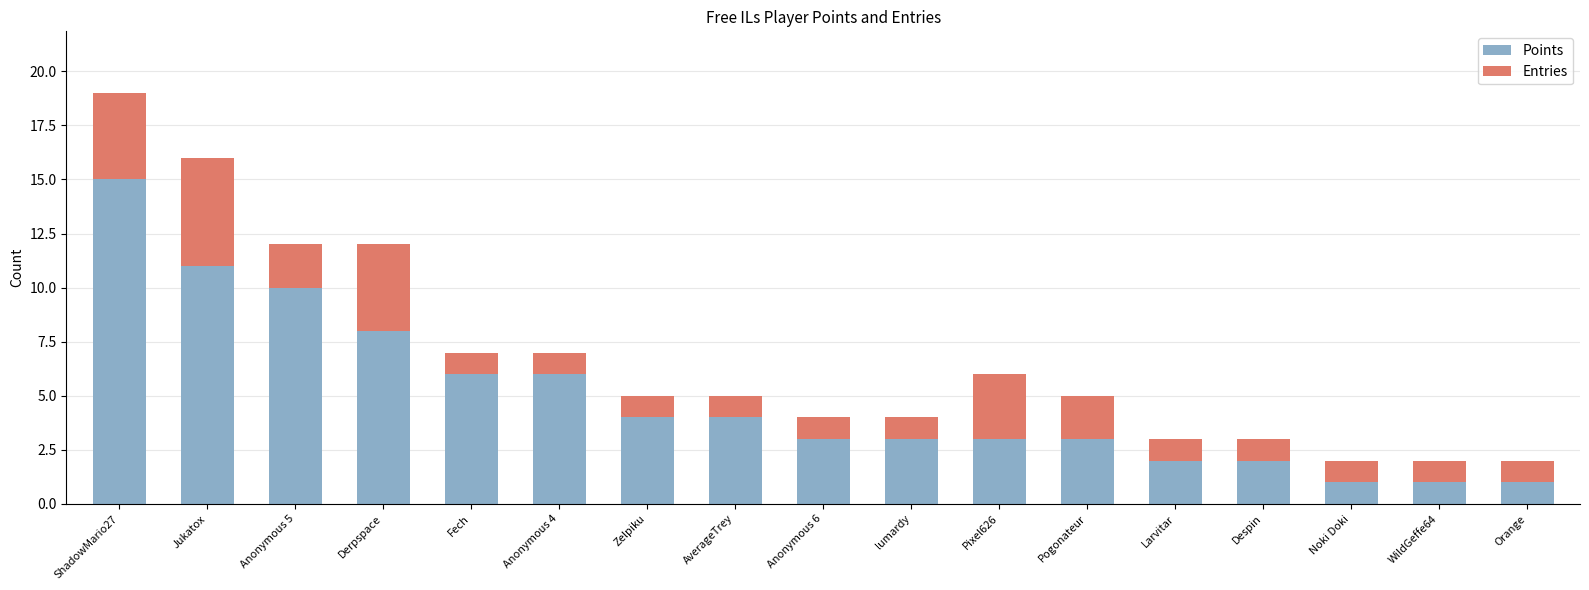

Does the chart contain any negative values?

No